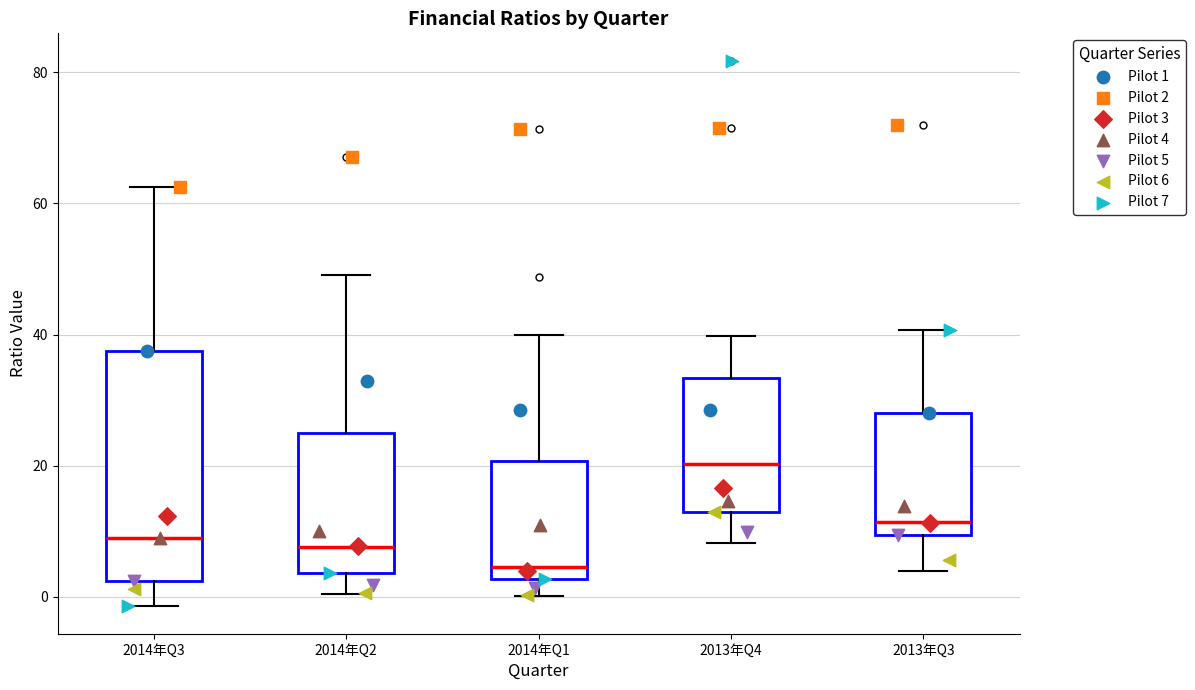

Reading left to right, read every box against the y-axis: the position of its median line, the range the box covers, and the ends of its whiskers. The values are not printed on the chart, so give them approximately, as read against the axis.

2014年Q3: median 10, box 2 to 38, whiskers -2 to 62
2014年Q2: median 8, box 4 to 24, whiskers 0 to 50
2014年Q1: median 4, box 2 to 20, whiskers 0 to 40
2013年Q4: median 20, box 12 to 34, whiskers 8 to 40
2013年Q3: median 12, box 10 to 28, whiskers 4 to 40